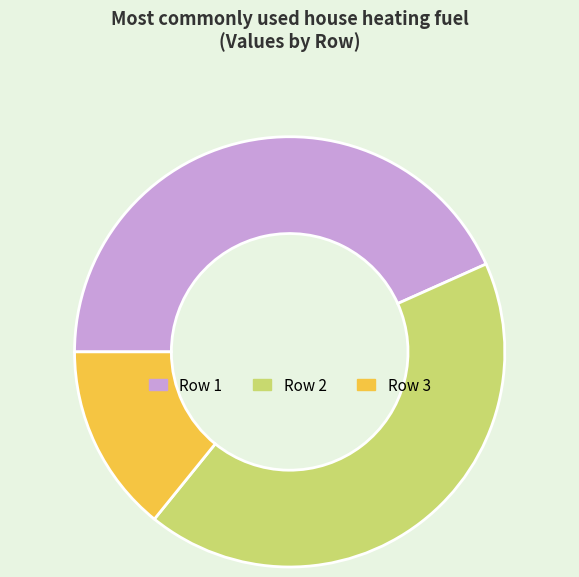

Is there a majority slice in this chart?

No